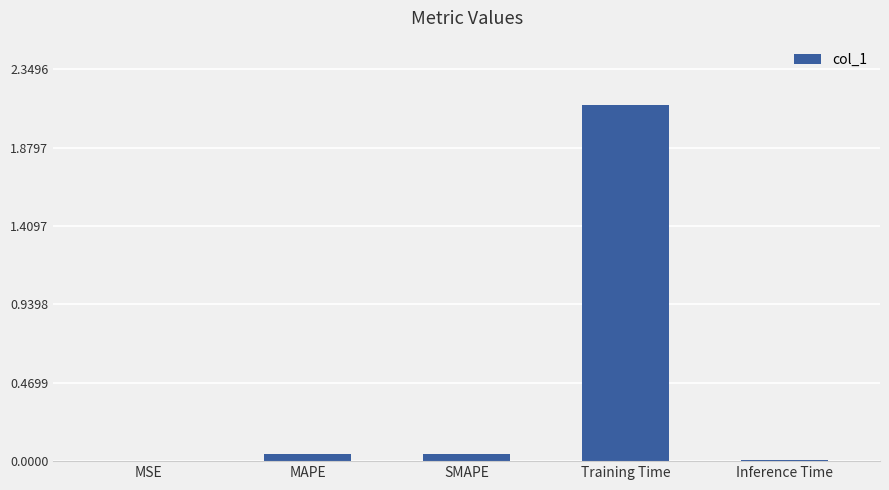

The chart shows a value of 0.0 at MSE. True or false?

True